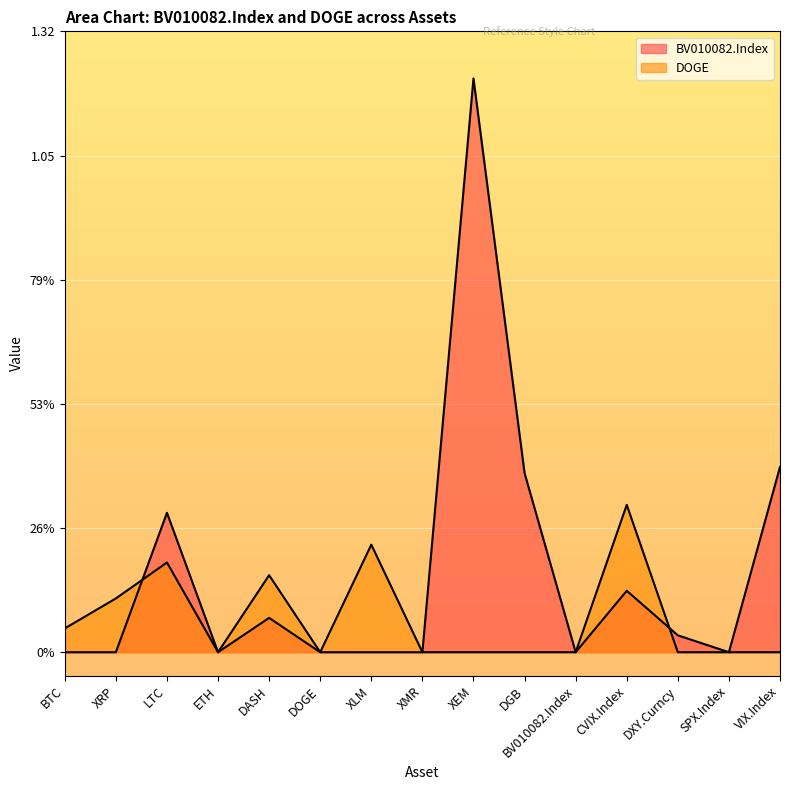

List the labels in order of DOGE value, largest first.

CVIX.Index, XLM, LTC, DASH, XRP, BTC, ETH, DOGE, XMR, XEM, DGB, BV010082.Index, DXY.Curncy, SPX.Index, VIX.Index